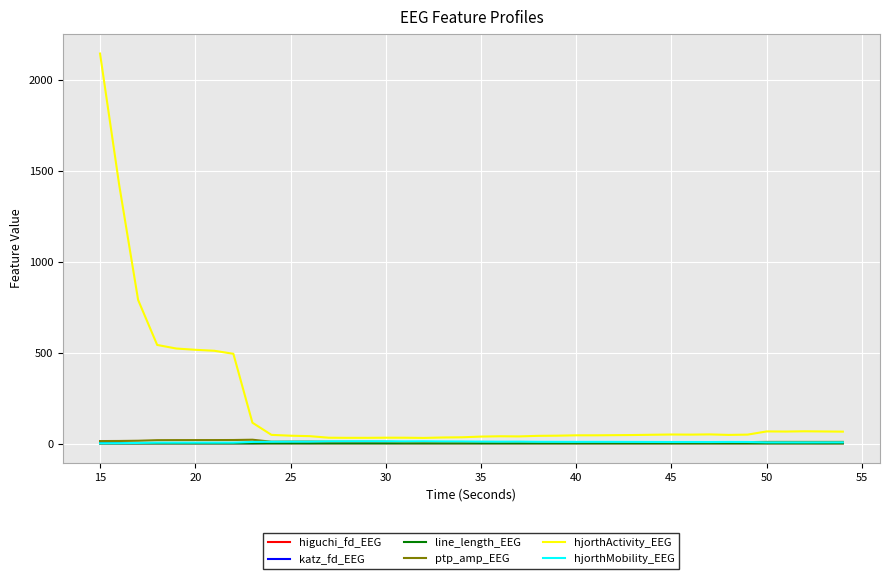

Which series has the largest total across all categories?

hjorthActivity_EEG